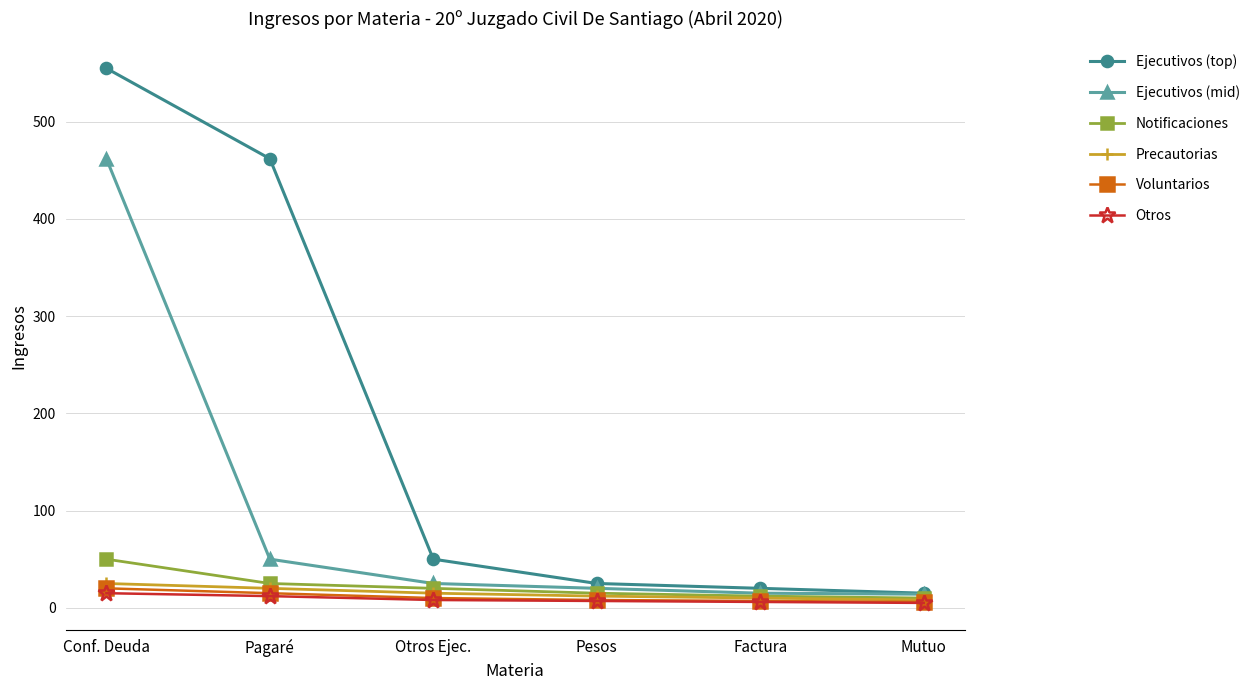

Where is Ejecutivos (mid) nearest to the value 238?

Pagaré